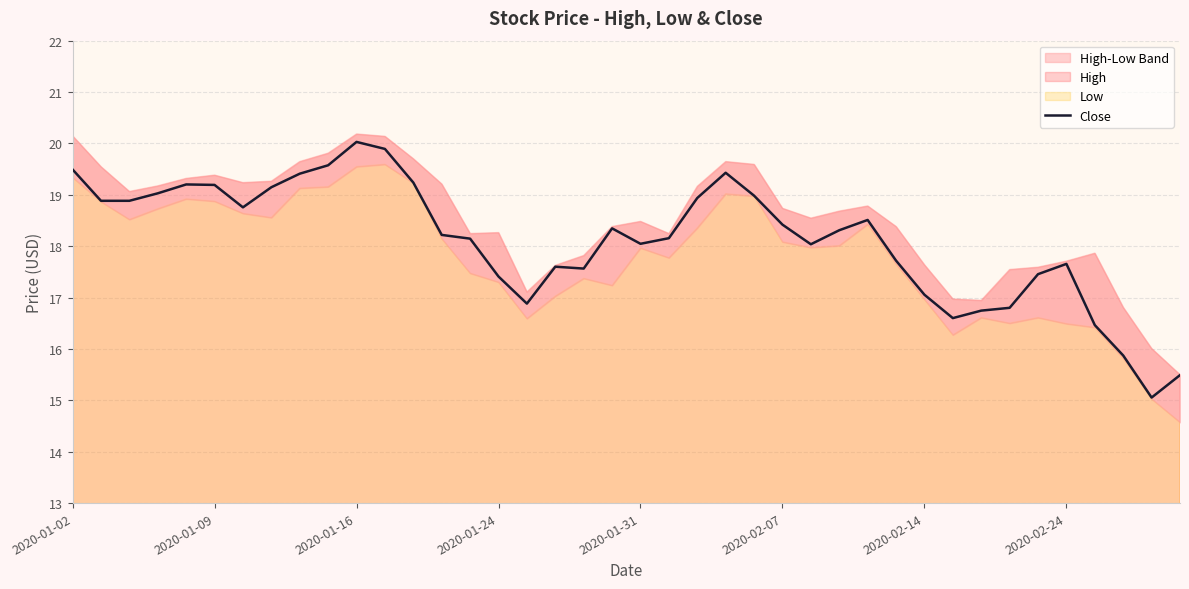

The value of Close at 2020-01-16 is 10.7. True or false?

False